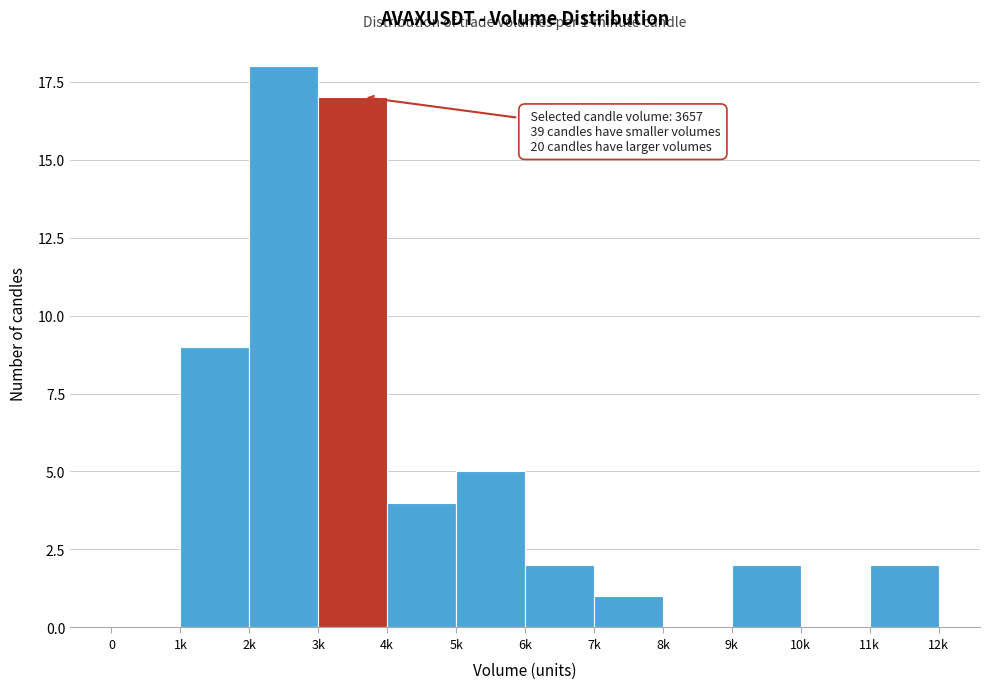

Reading right to left, what are all the values shown in this chart?

11k=2	10k=0	9k=2	8k=0	7k=1	6k=2	5k=5	4k=4	3k=17	2k=18	1k=9	0=0